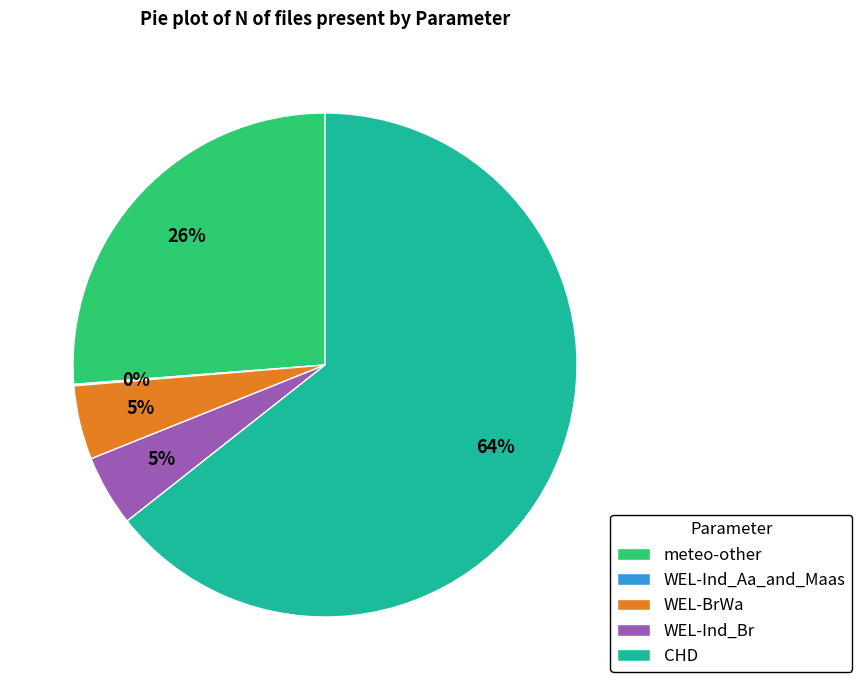

Which has a higher value, WEL-BrWa or meteo-other?

meteo-other